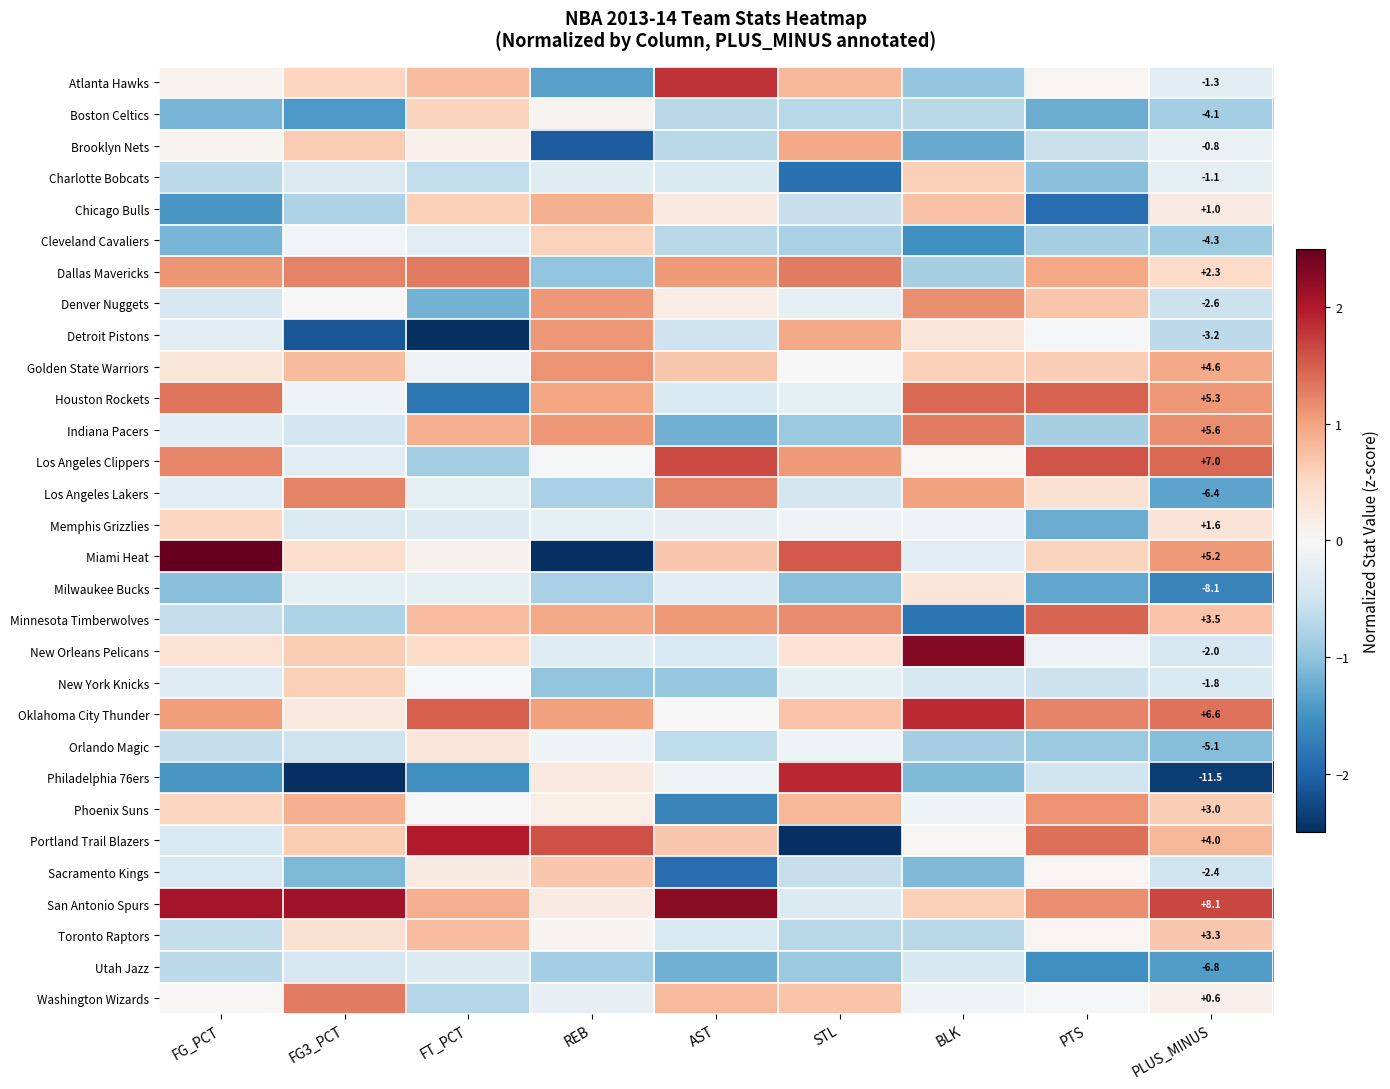

What is the maximum value shown in the chart?

2.9